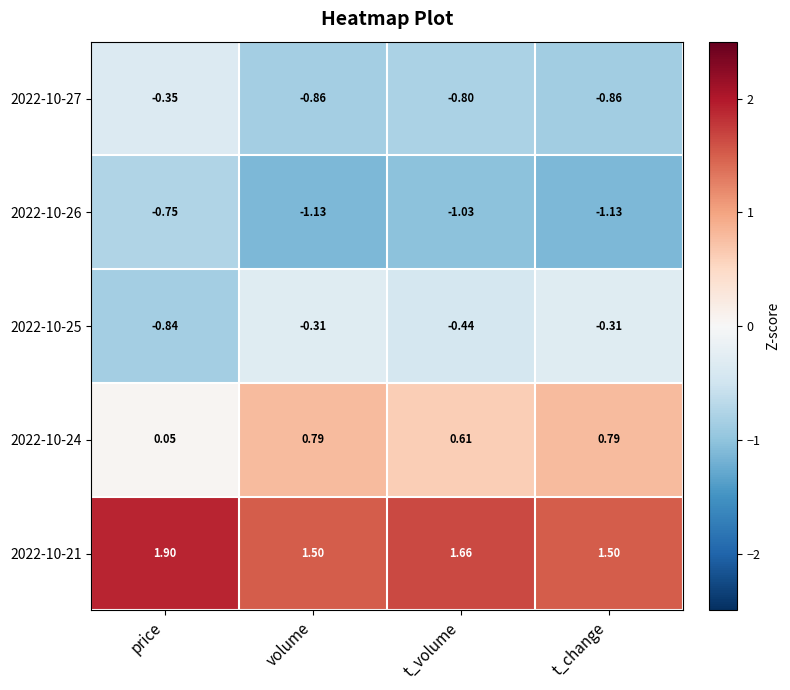

At which category does the chart reach its peak across all series?

price